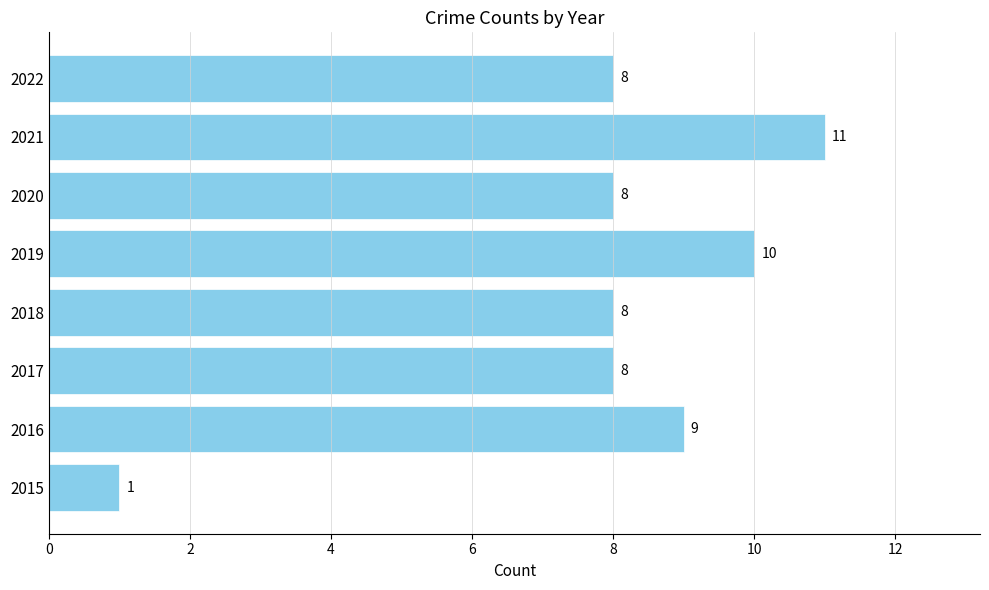

What value does the data have at 2021, to the nearest 10?

10